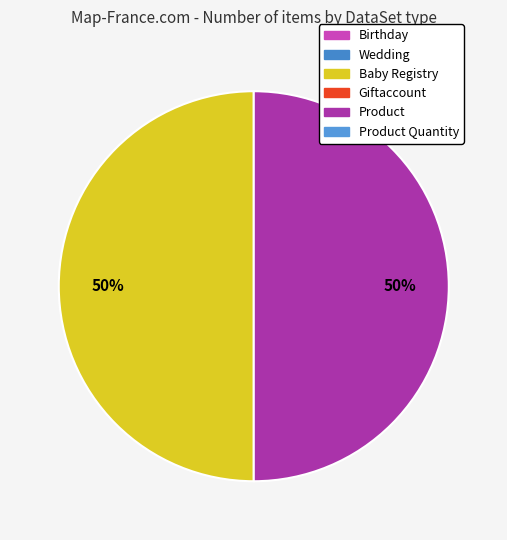

To the nearest percent, what is the average slice percentage?

50%